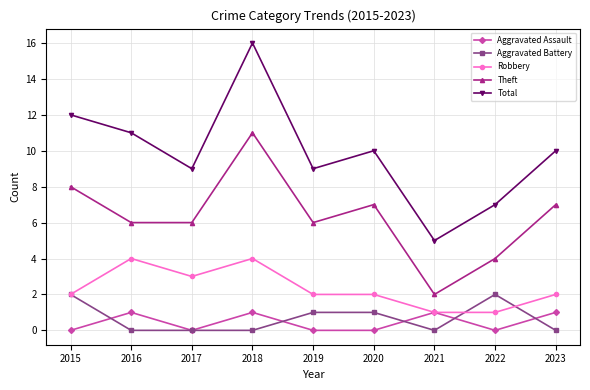

At which label does Theft first exceed 6?

2015